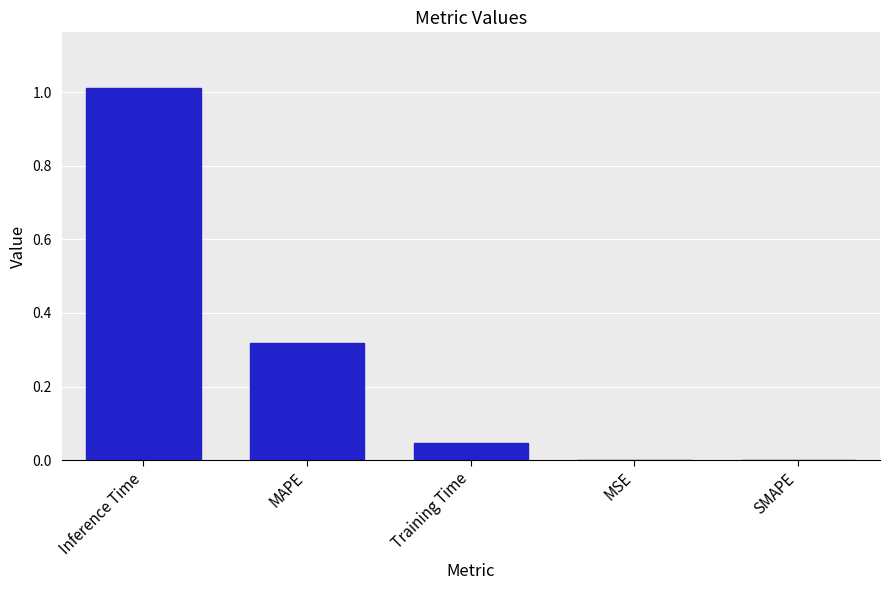

What is the sum of the values at Inference Time and Training Time?

1.1